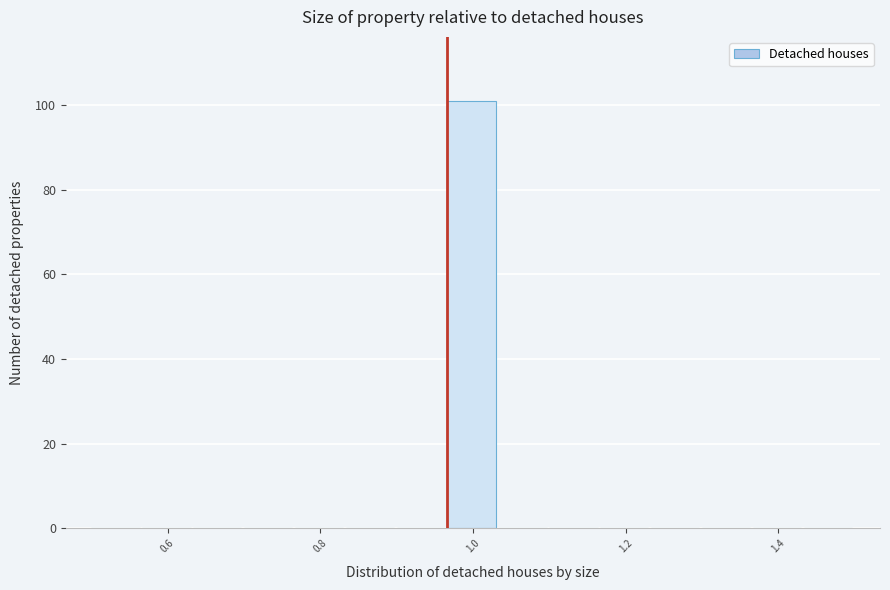

Read against the x-axis, roughly where is the centre of the tallest bar?

1.00